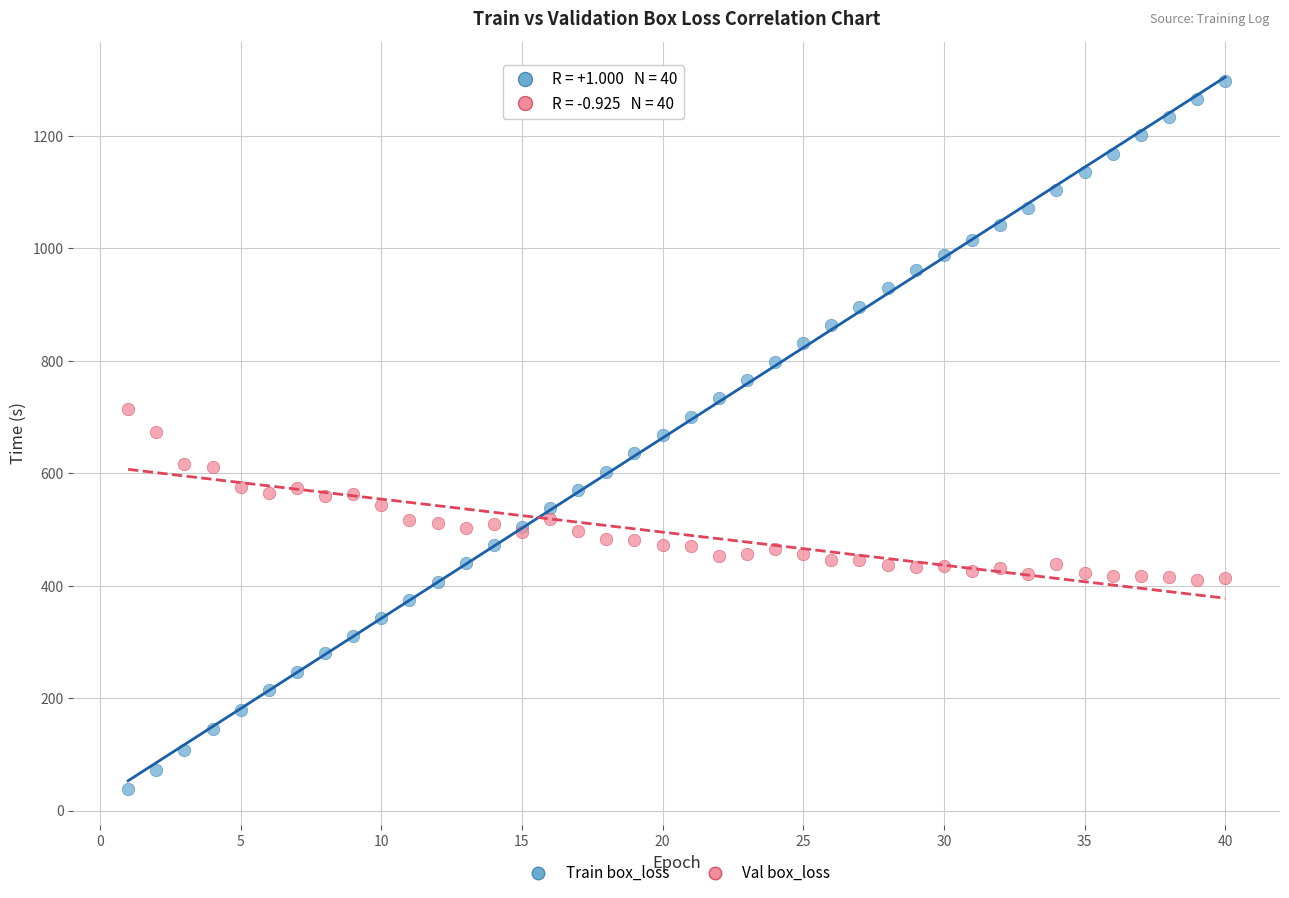

Which series has the widest spread of Y values?

Train box_loss